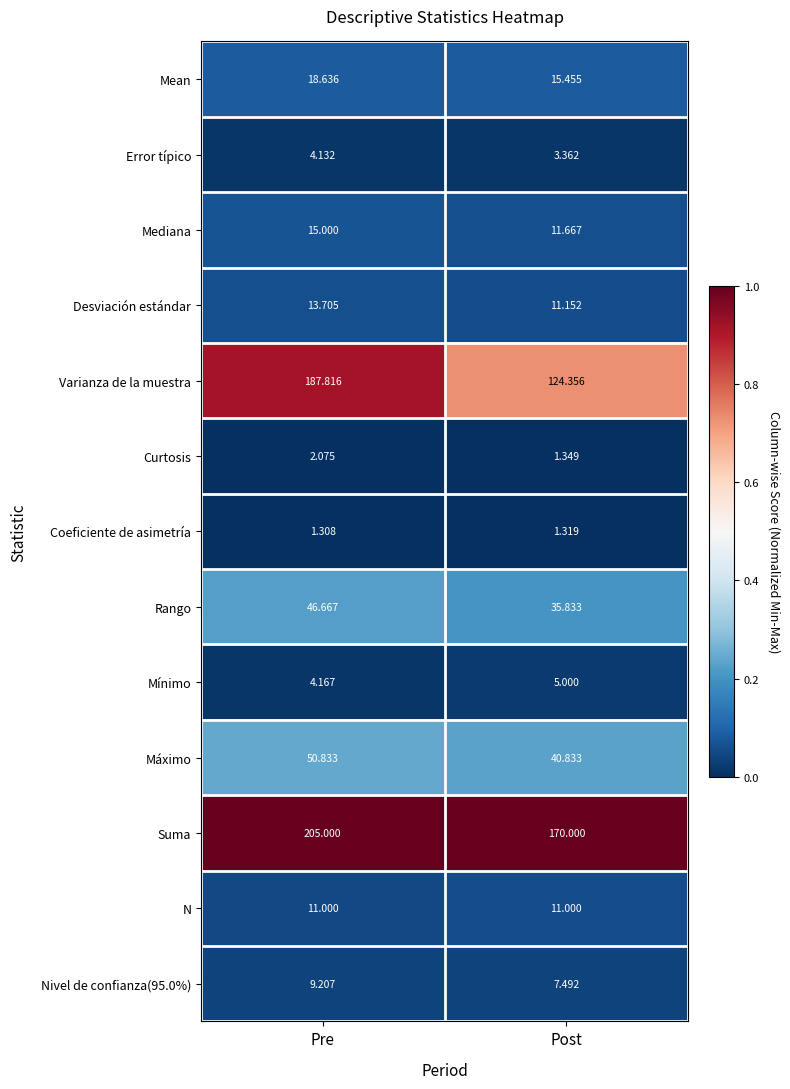

At which category is the sum across all series the highest?

Pre